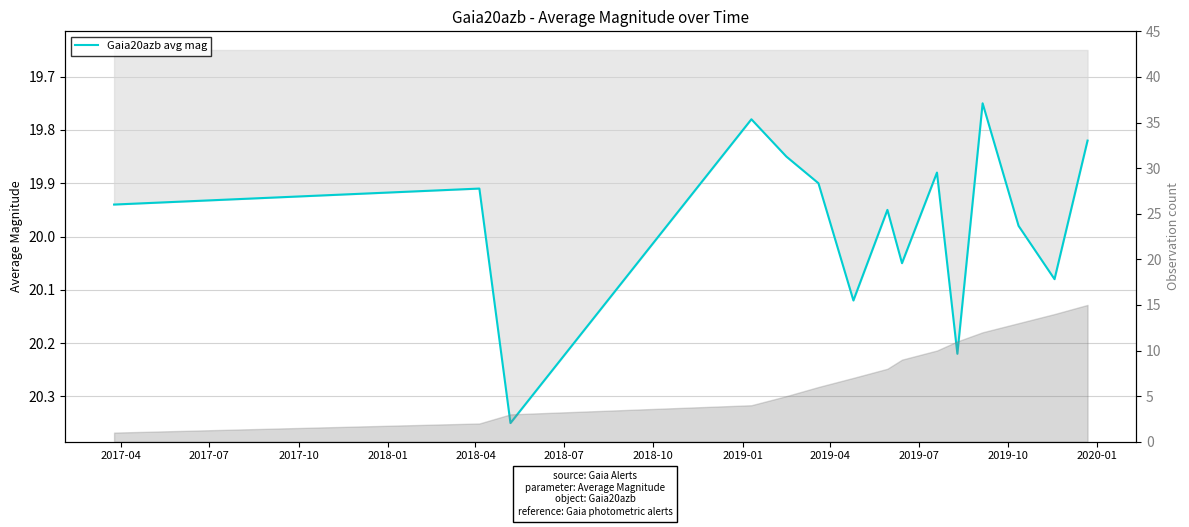

Reading left to right, transcribe all the data shown in this chart.

19.9	19.9	20.4	19.8	19.9	19.9	20.1	19.9	20.1	19.9	20.2	19.8	20.0	20.1	19.8